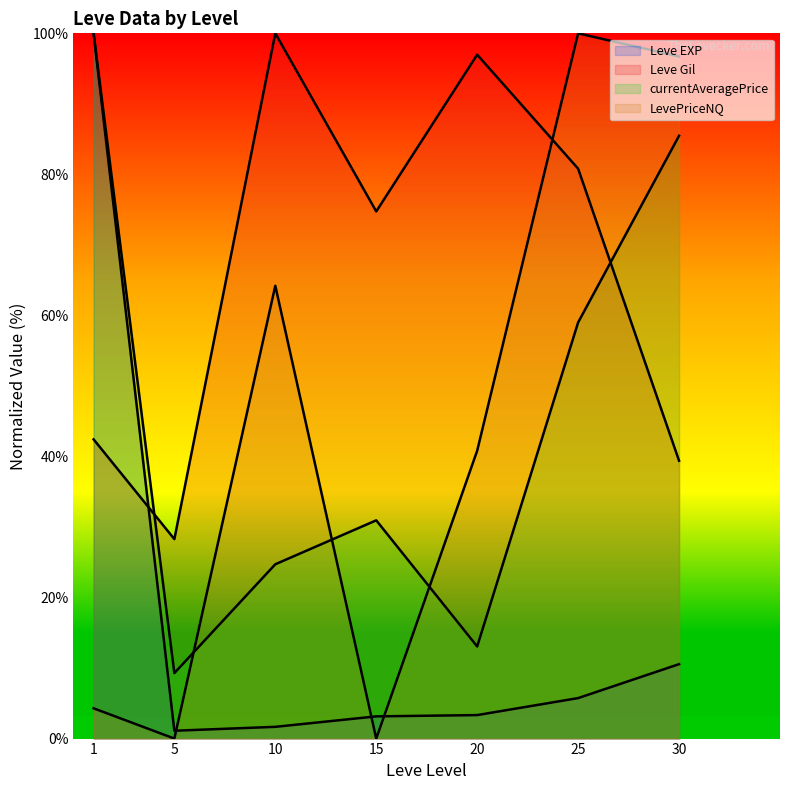

Which category has the lowest value across all series?

5